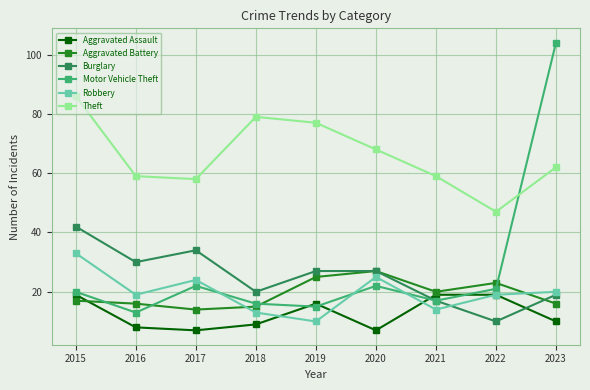

What value does the Aggravated Battery series have at 2016?

16